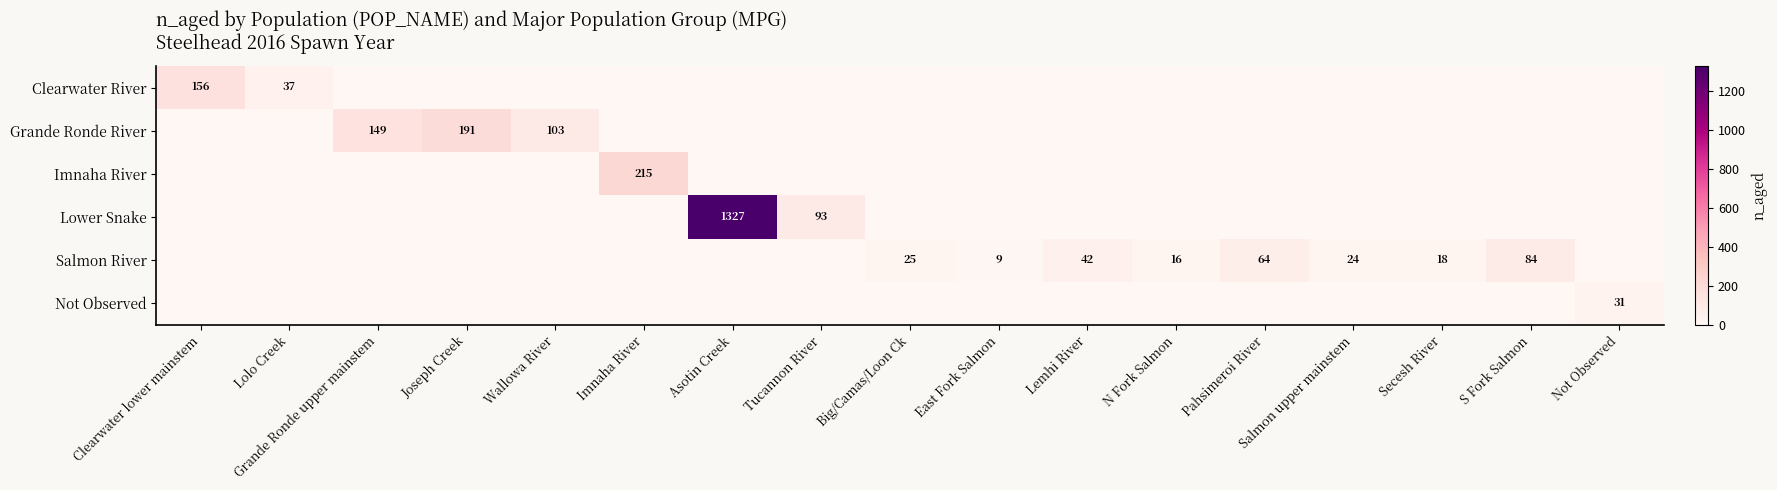

Is the value of Lower Snake at Tucannon River greater than the value of Salmon River at Pahsimeroi River?

Yes